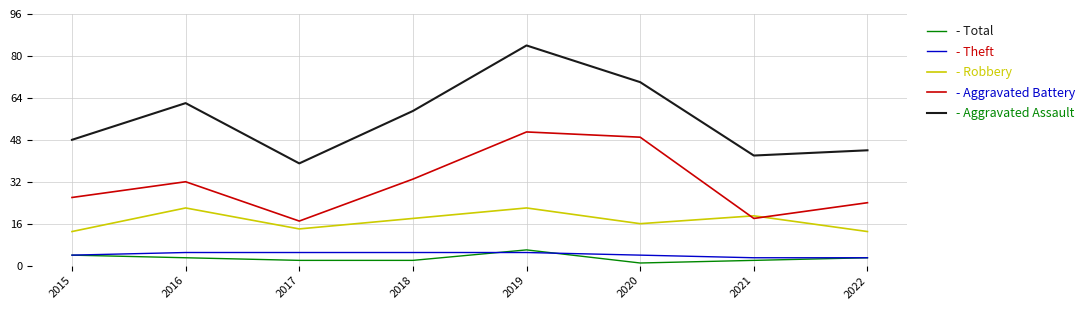

What is the difference between the highest and lowest values at 2017?

37